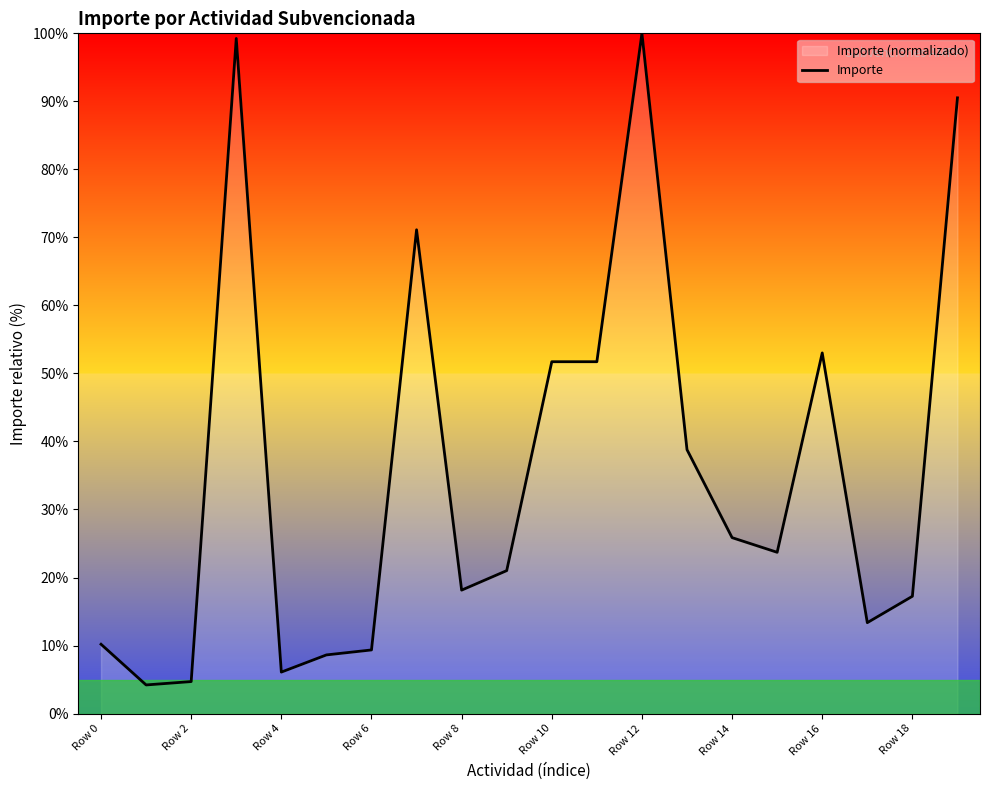

What is the difference between the maximum and minimum values?

95.8